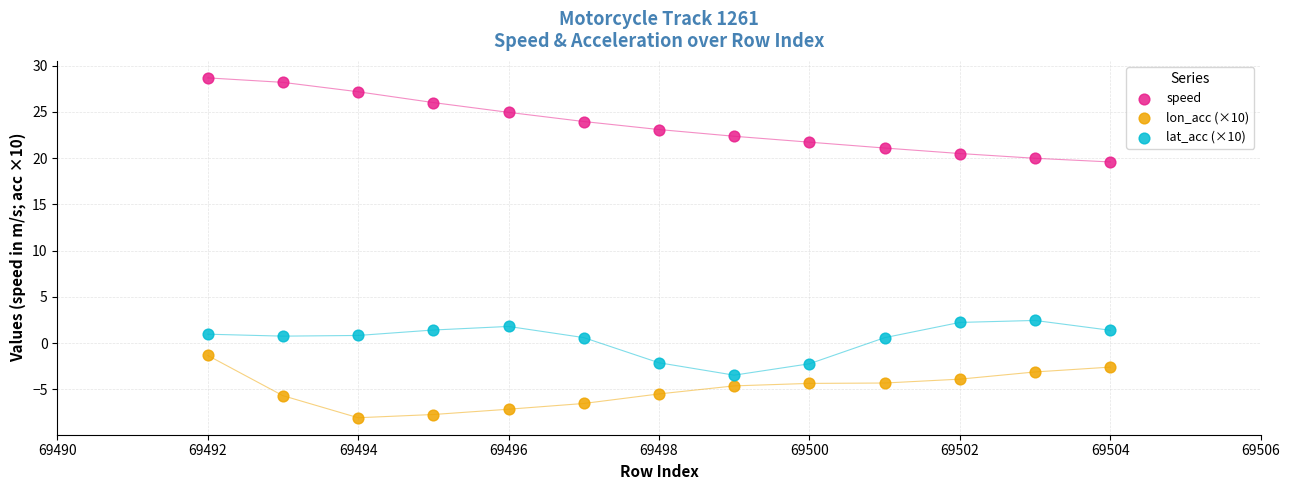

Which series has the widest spread of Y values?

speed